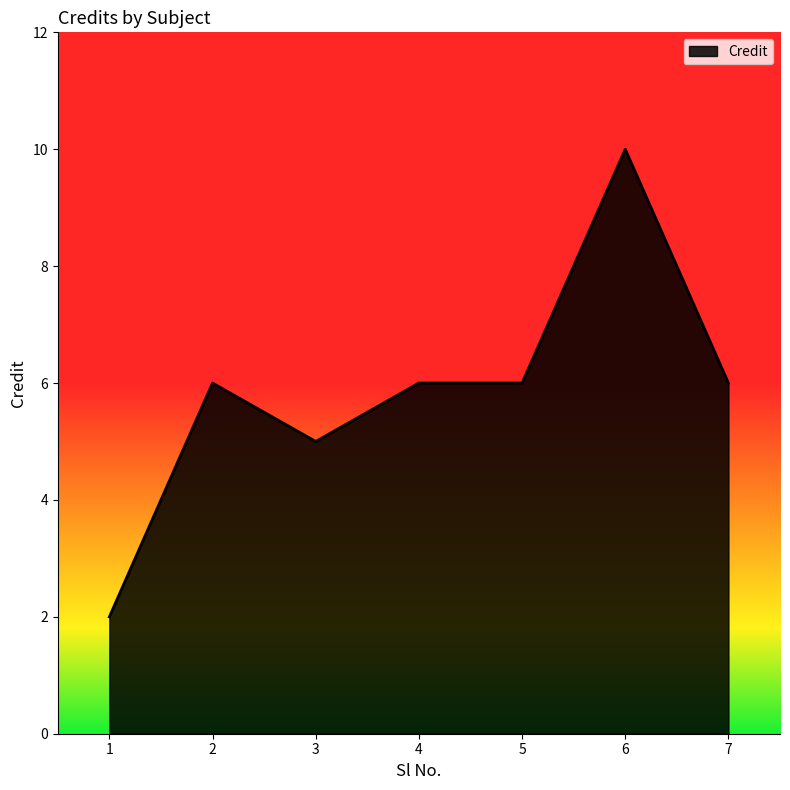

What is the greatest value displayed?

10